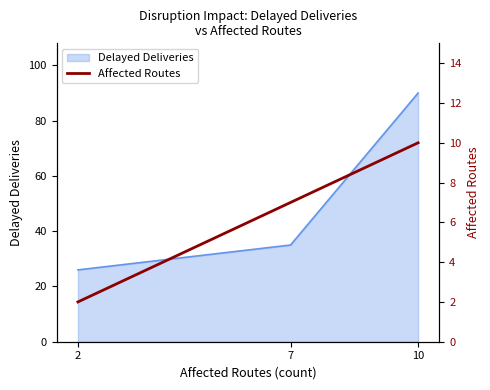

Rank the categories by Delayed Deliveries value from lowest to highest.

2, 7, 10